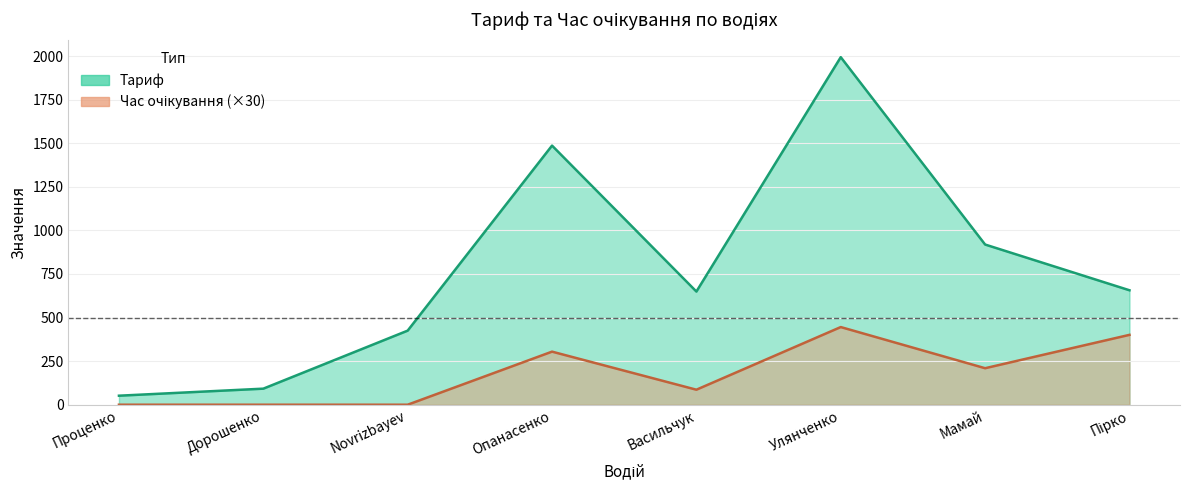

True or false: Тариф has a value of 2058.3 at Опанасенко.

False